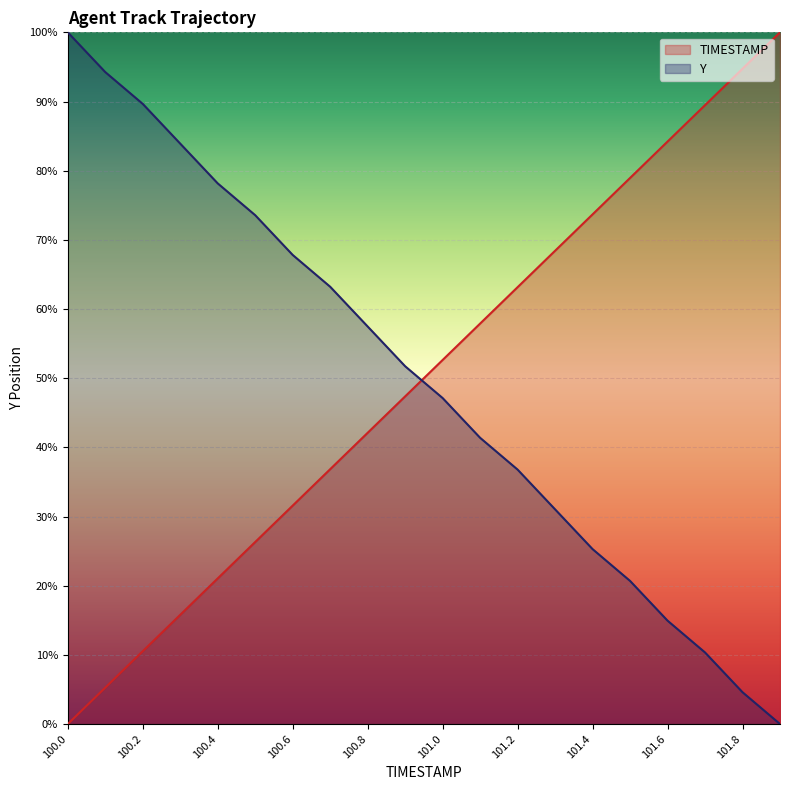

Between 101.0 and 101.2, which series saw the biggest shift?

TIMESTAMP